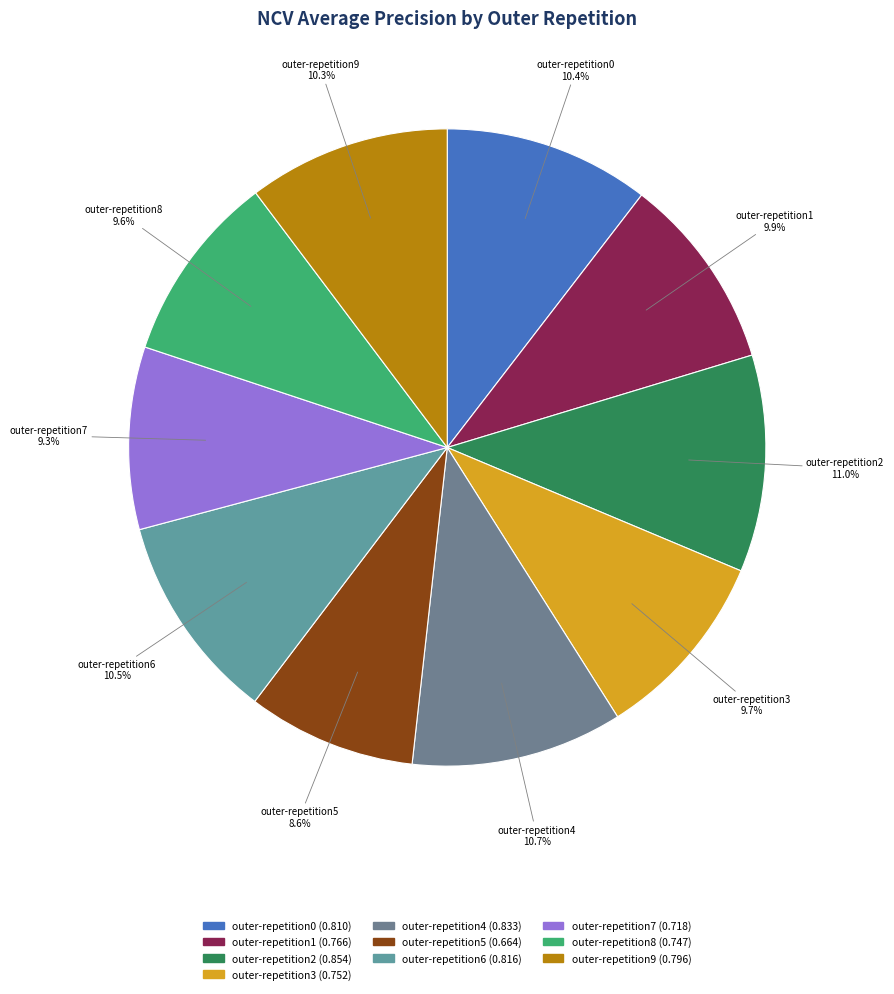

What is the smallest slice in the pie chart?

outer-repetition5